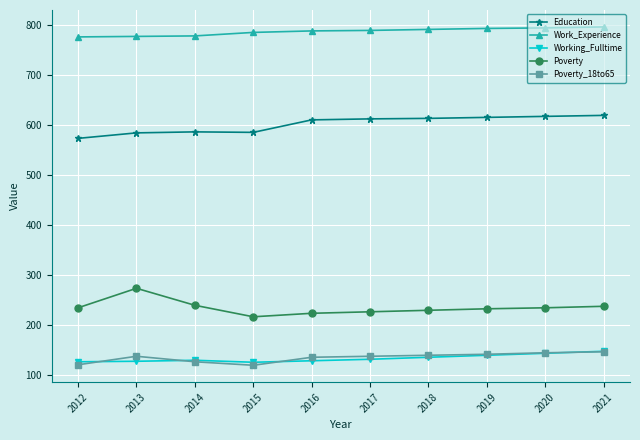

True or false: Work_Experience and Working_Fulltime cross at least once.

False